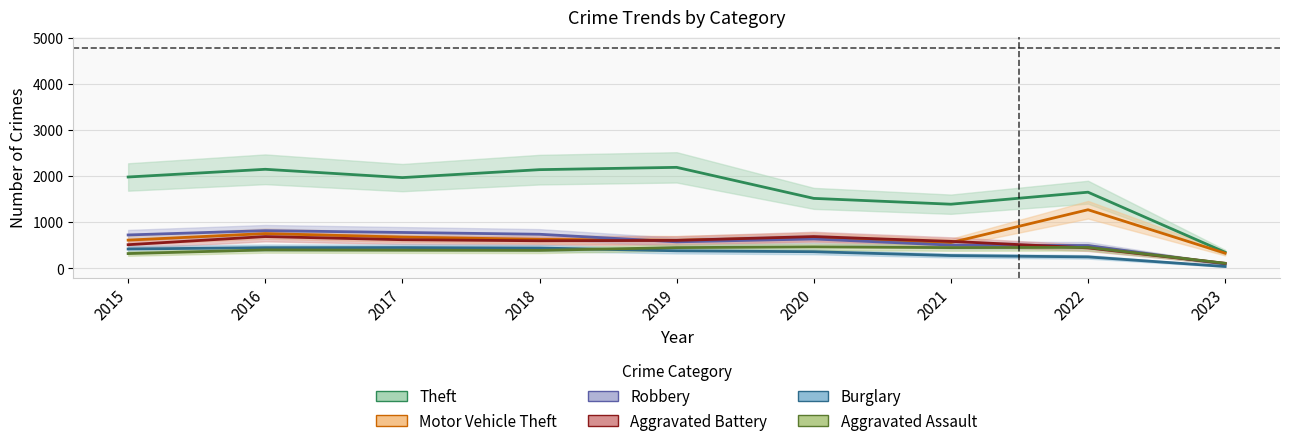

What is the value of the Aggravated Battery point at the 1st from the left?

515